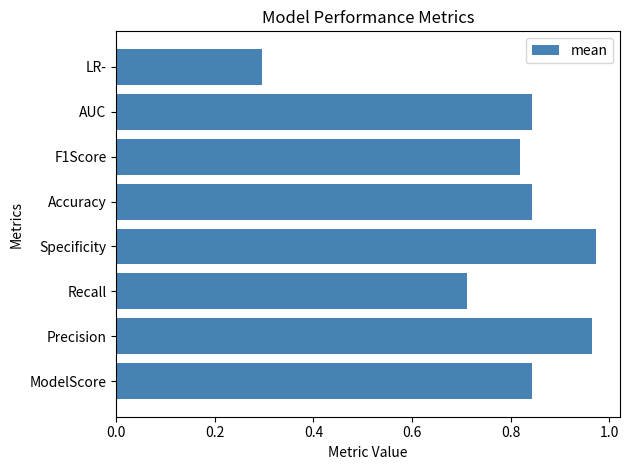

Between Accuracy and LR-, which is larger?

Accuracy